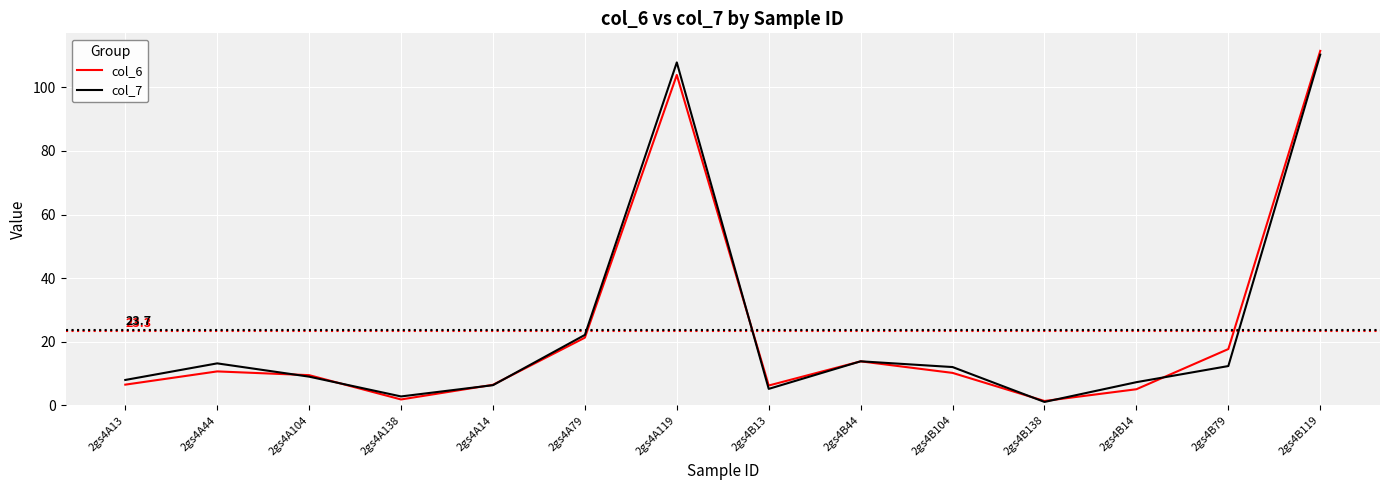

What is the total value across all series at 2gs4A104?

18.5